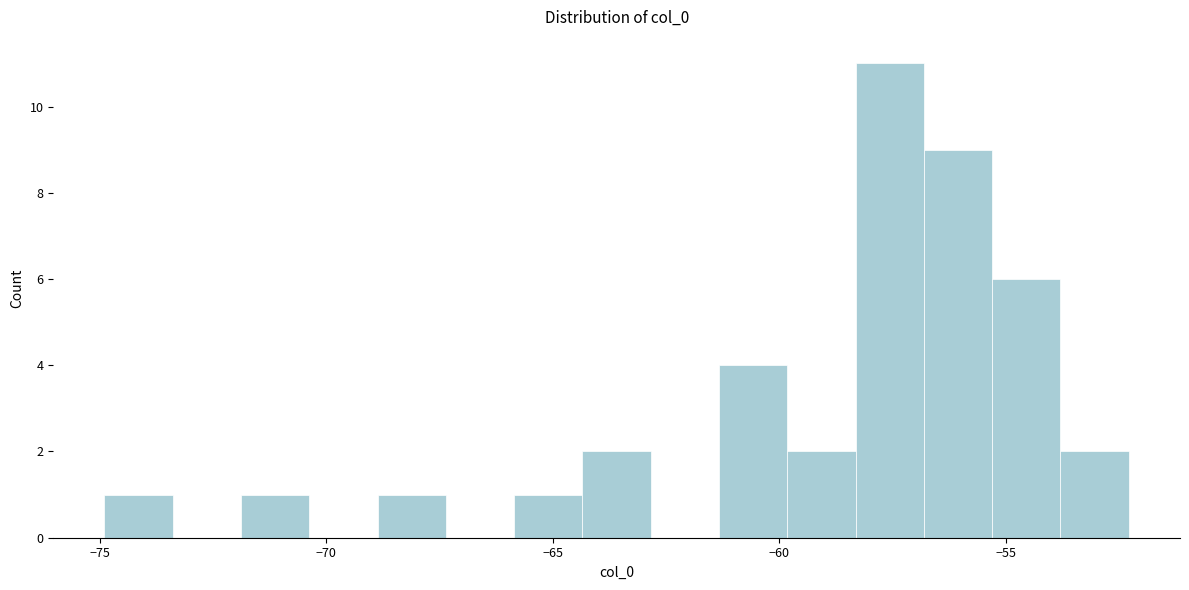

Around what value on the x-axis is the tallest bar? Give the approximate position of its centre, as read against the axis.

-57.5